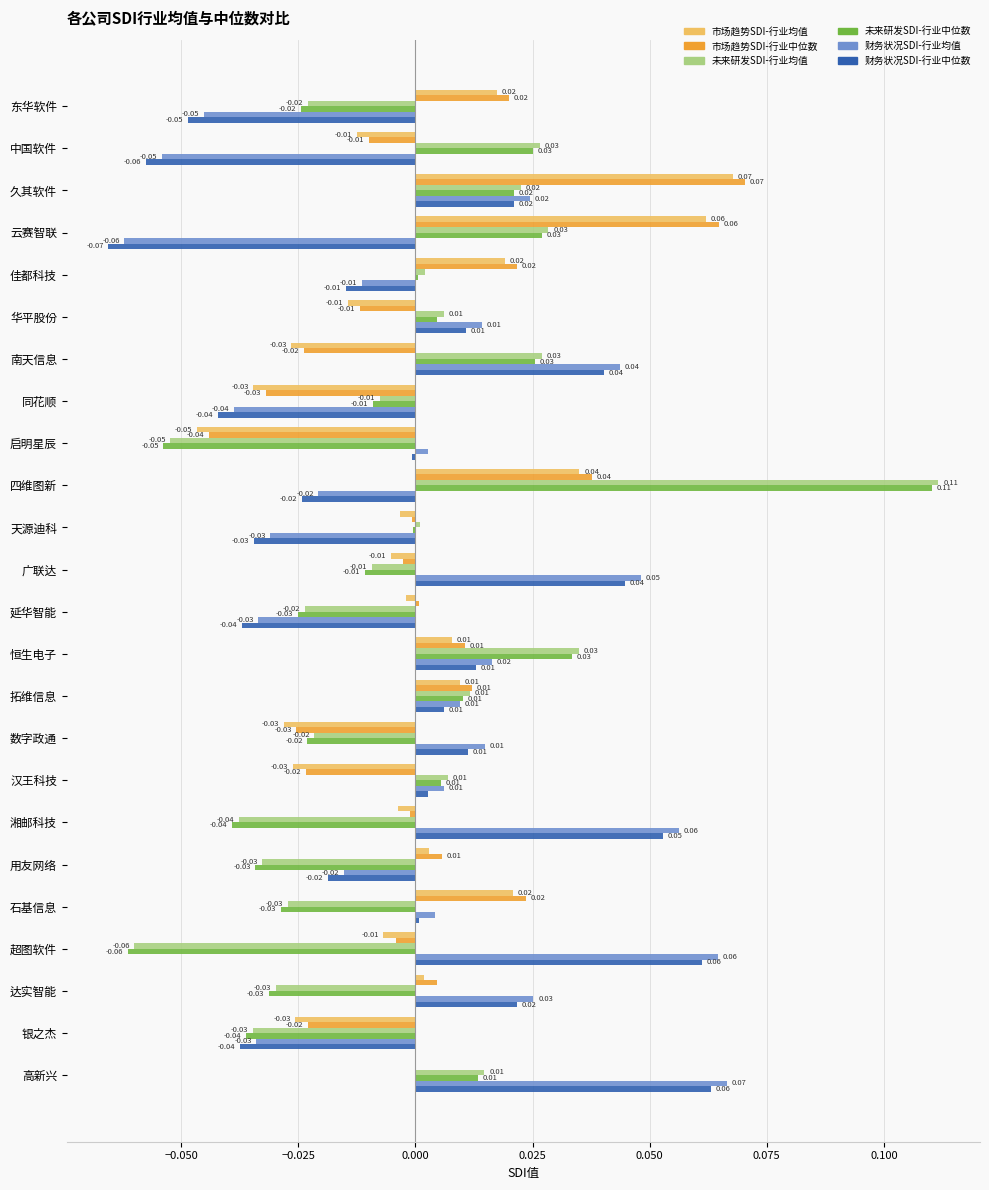

At which label does 市场趋势SDI-行业均值 reach its peak?

久其软件